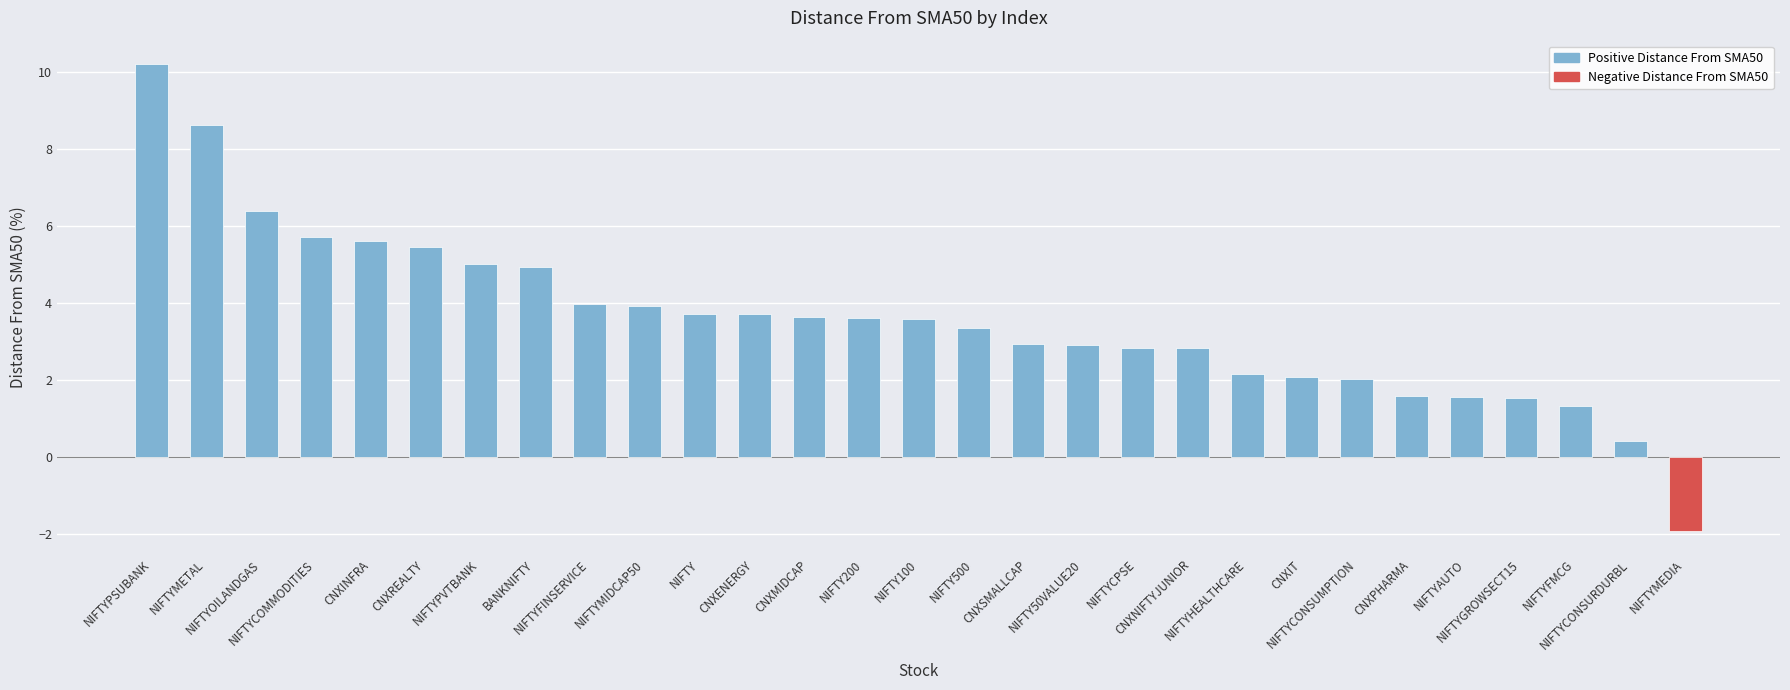

What is the smallest value displayed?

-1.9